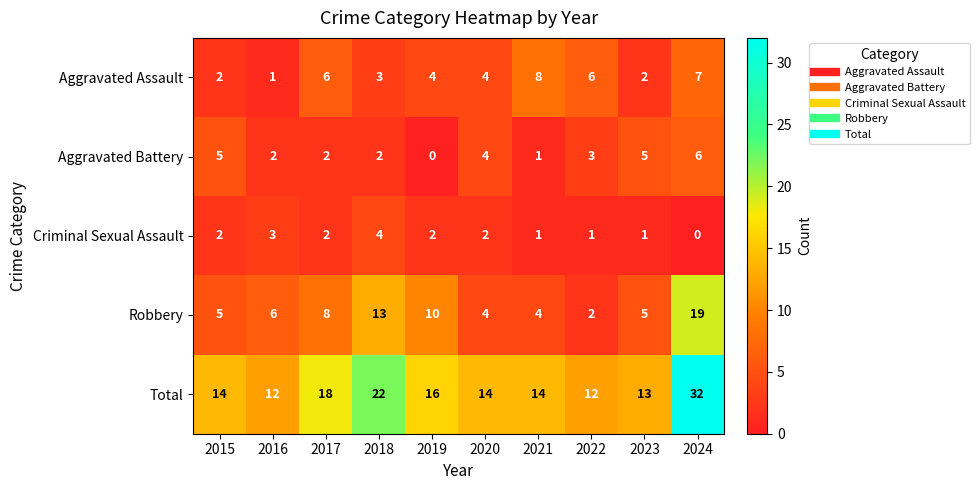

Which category has the highest value in the Aggravated Assault series?

2021